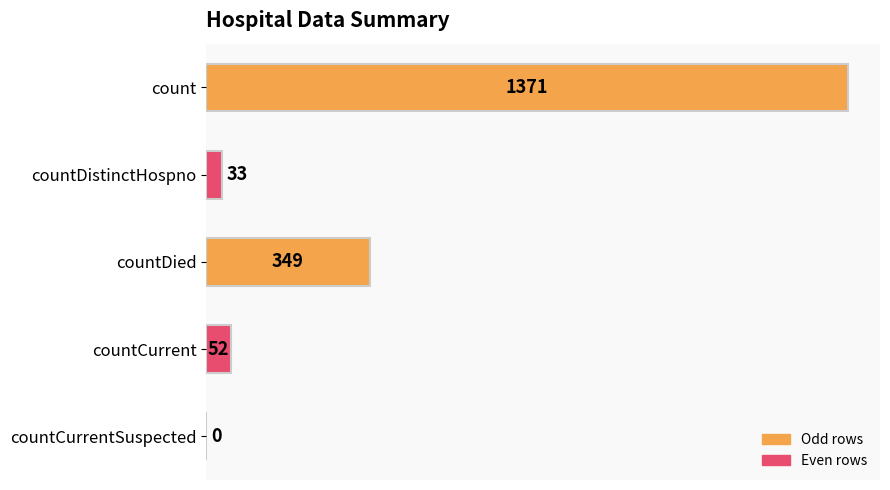

What is the average value?

361